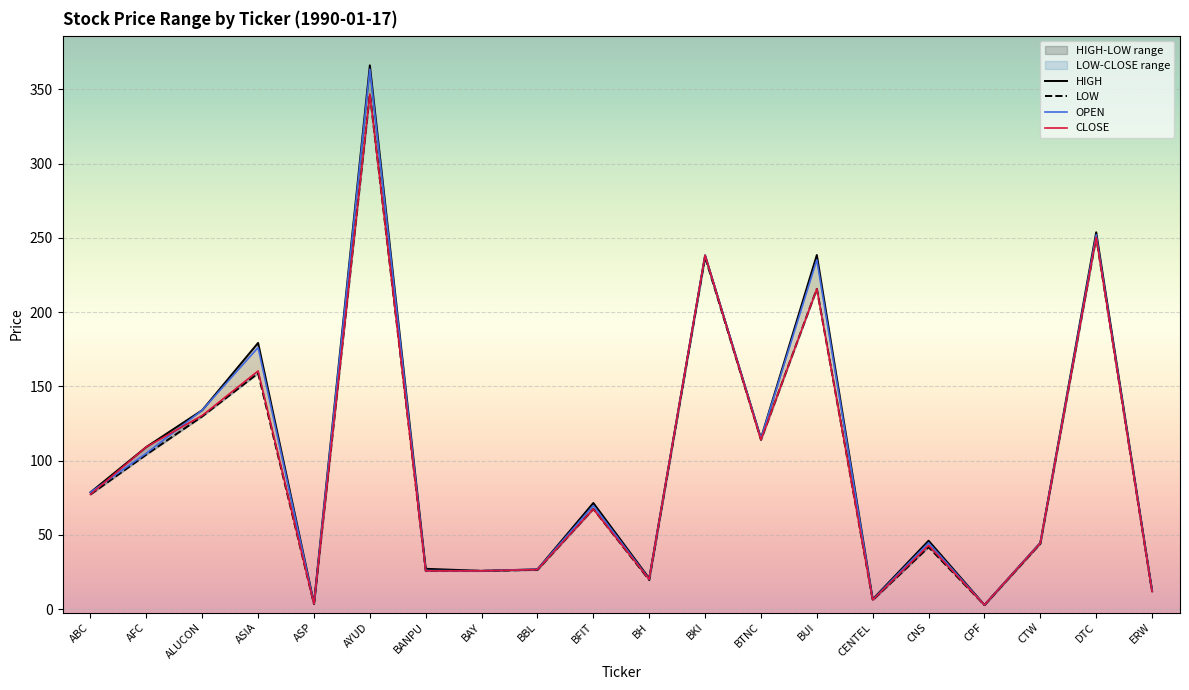

Is the value of CLOSE at BANPU greater than the value of HIGH at ASIA?

No